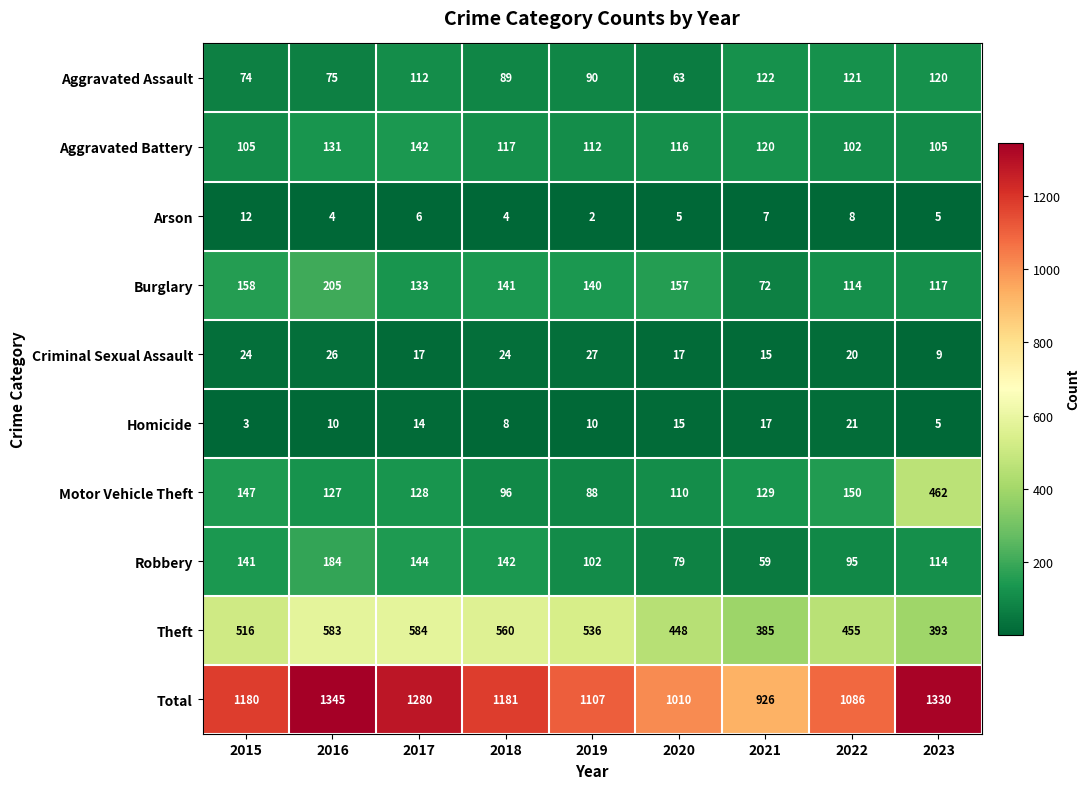

Is it true that Homicide equals 15 at 2019?

False